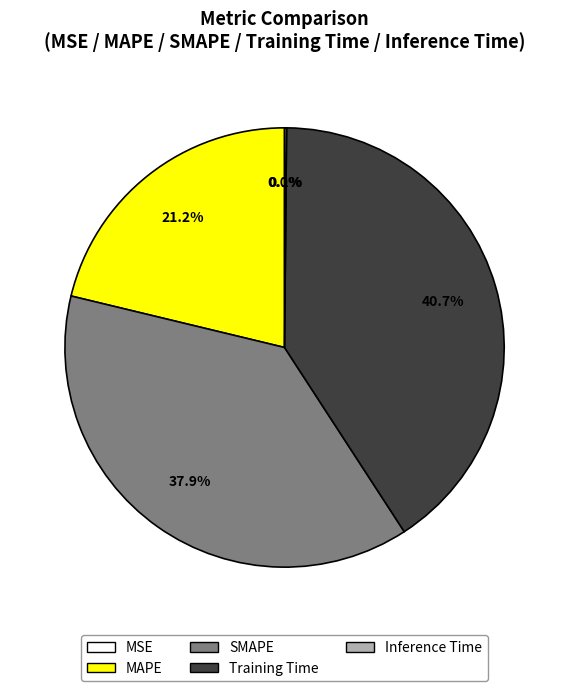

How much of the chart is everything except SMAPE?

62.1%